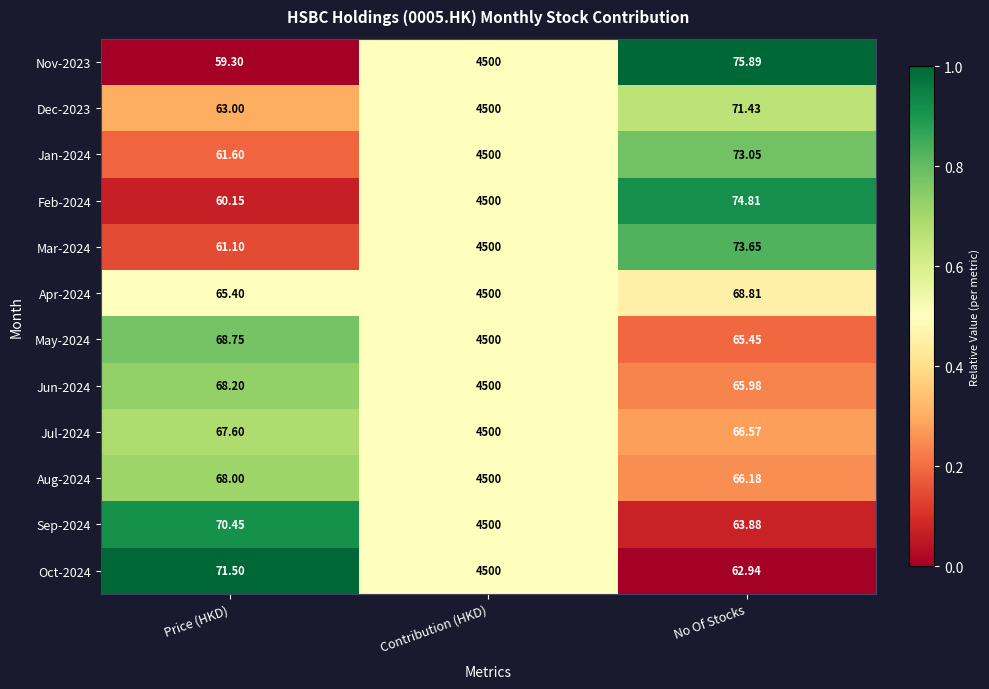

Where does the Nov-2023 series first go above 75?

Contribution (HKD)